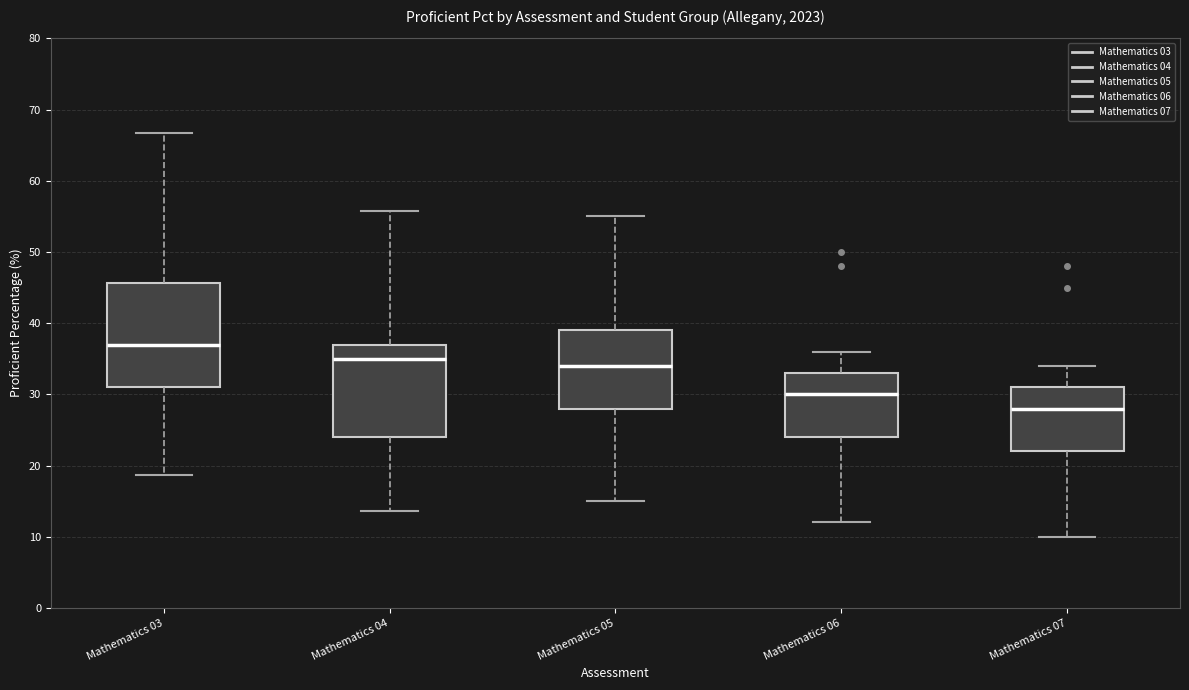

Reading left to right, read every box against the y-axis: the position of its median line, the range the box covers, and the ends of its whiskers. The values are not printed on the chart, so give them approximately, as read against the axis.

Mathematics 03: median 37, box 31 to 46, whiskers 19 to 67
Mathematics 04: median 35, box 24 to 37, whiskers 14 to 56
Mathematics 05: median 34, box 28 to 39, whiskers 15 to 55
Mathematics 06: median 30, box 24 to 33, whiskers 12 to 36
Mathematics 07: median 28, box 22 to 31, whiskers 10 to 34